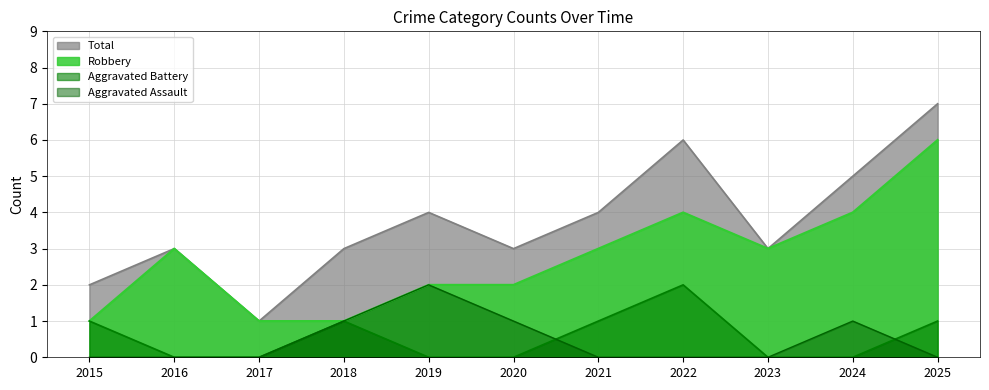

In Total, how many points are lower than both neighbors (excluding endpoints)?

3